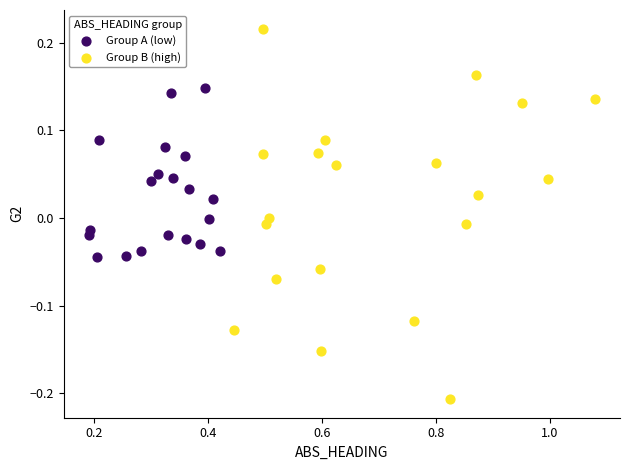

Which series reaches the minimum Y coordinate?

Group B (high)